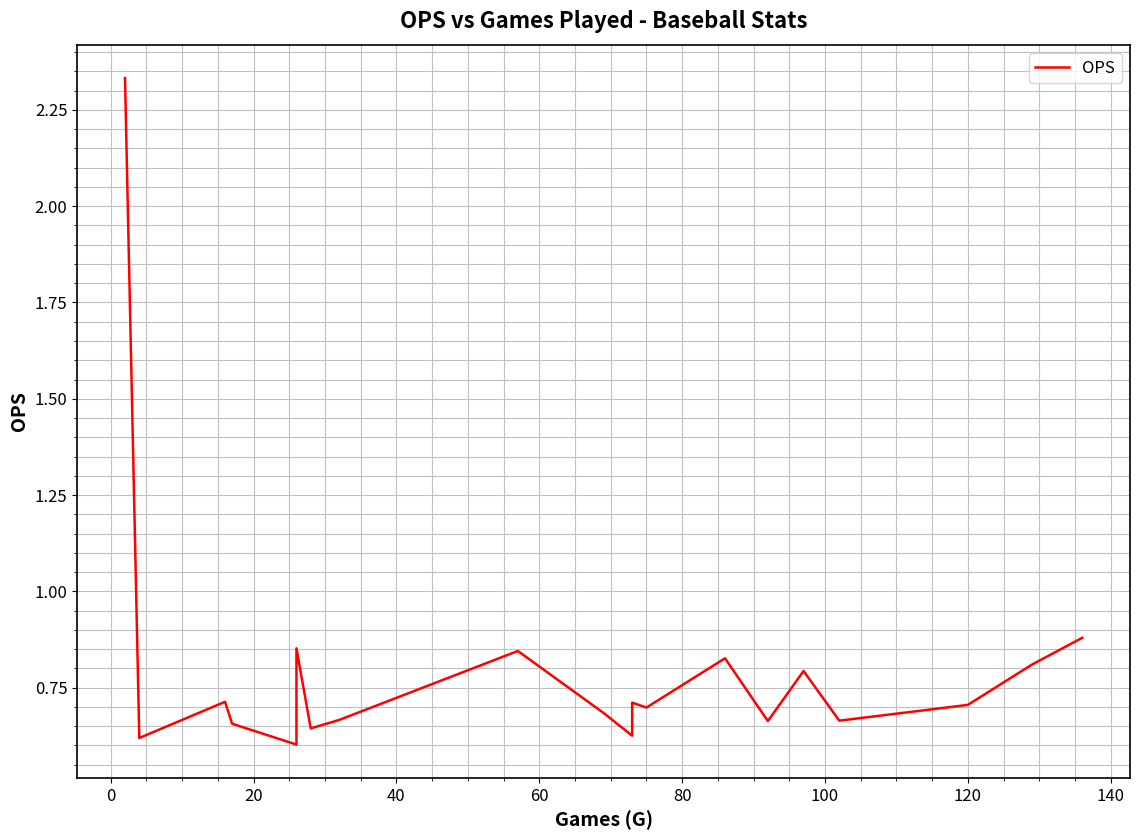

Is it true that the value at 13 is 1.3?

False